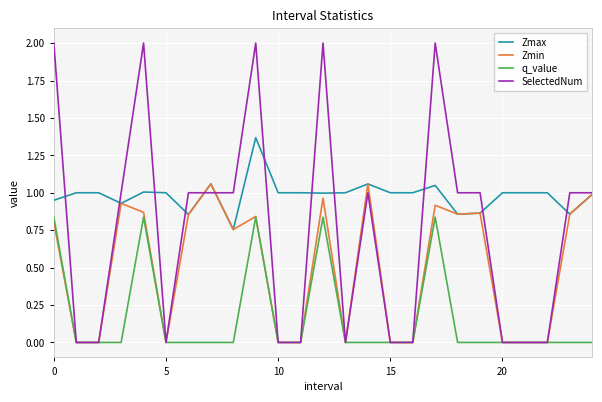

True or false: q_value and Zmax cross at least once.

False